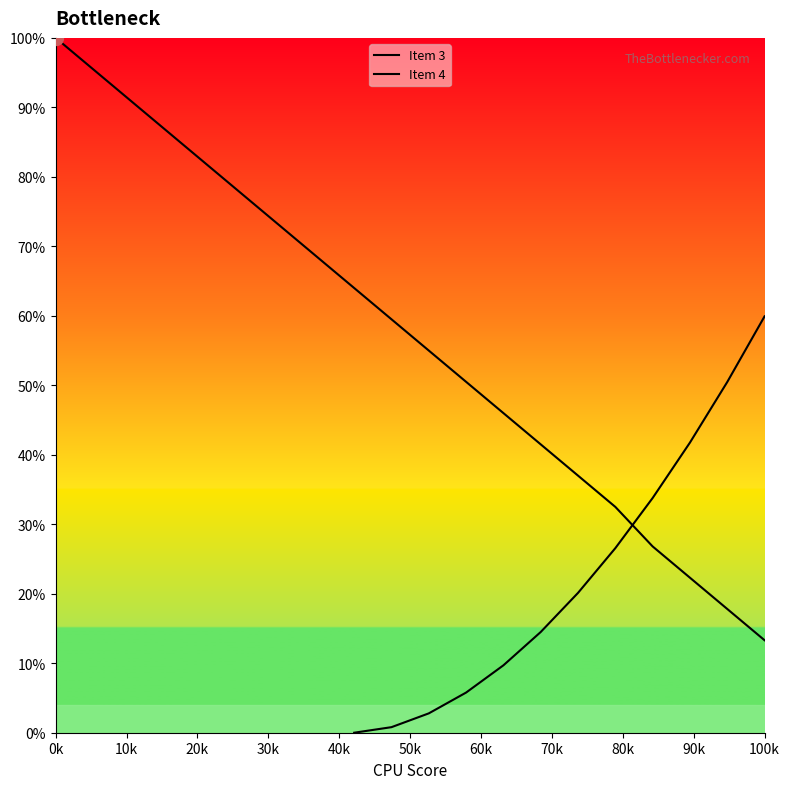

What is the lowest value of the Item 3 series?

13.3